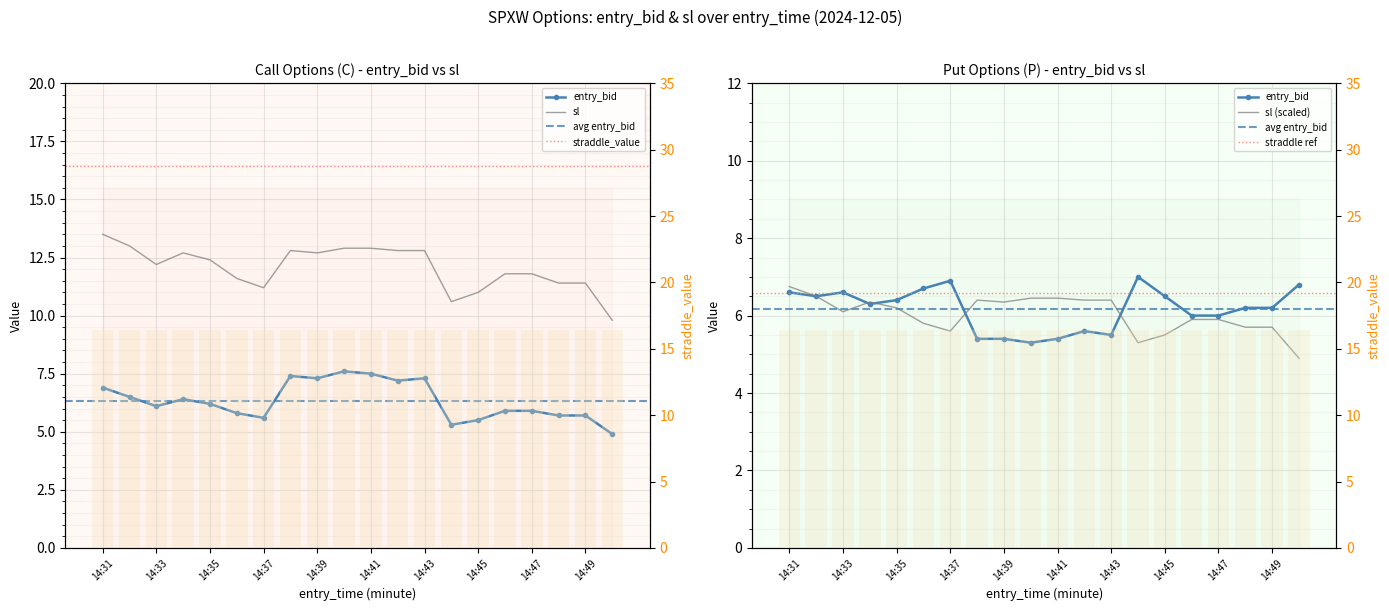

What is the total value across all series at 14:45?

23.0